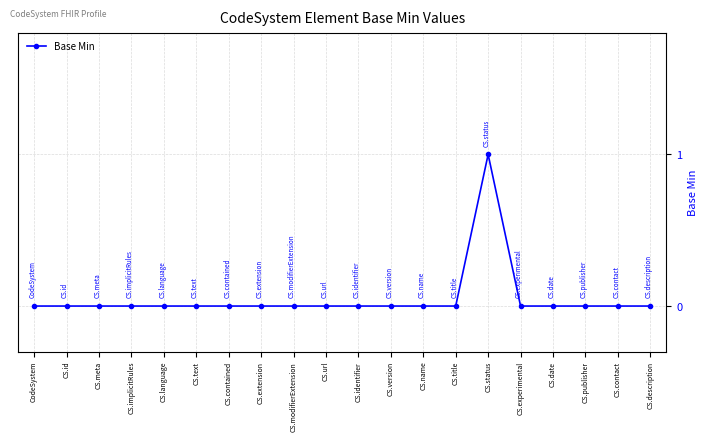

What is the label of the 11th point from the right?

CS.url